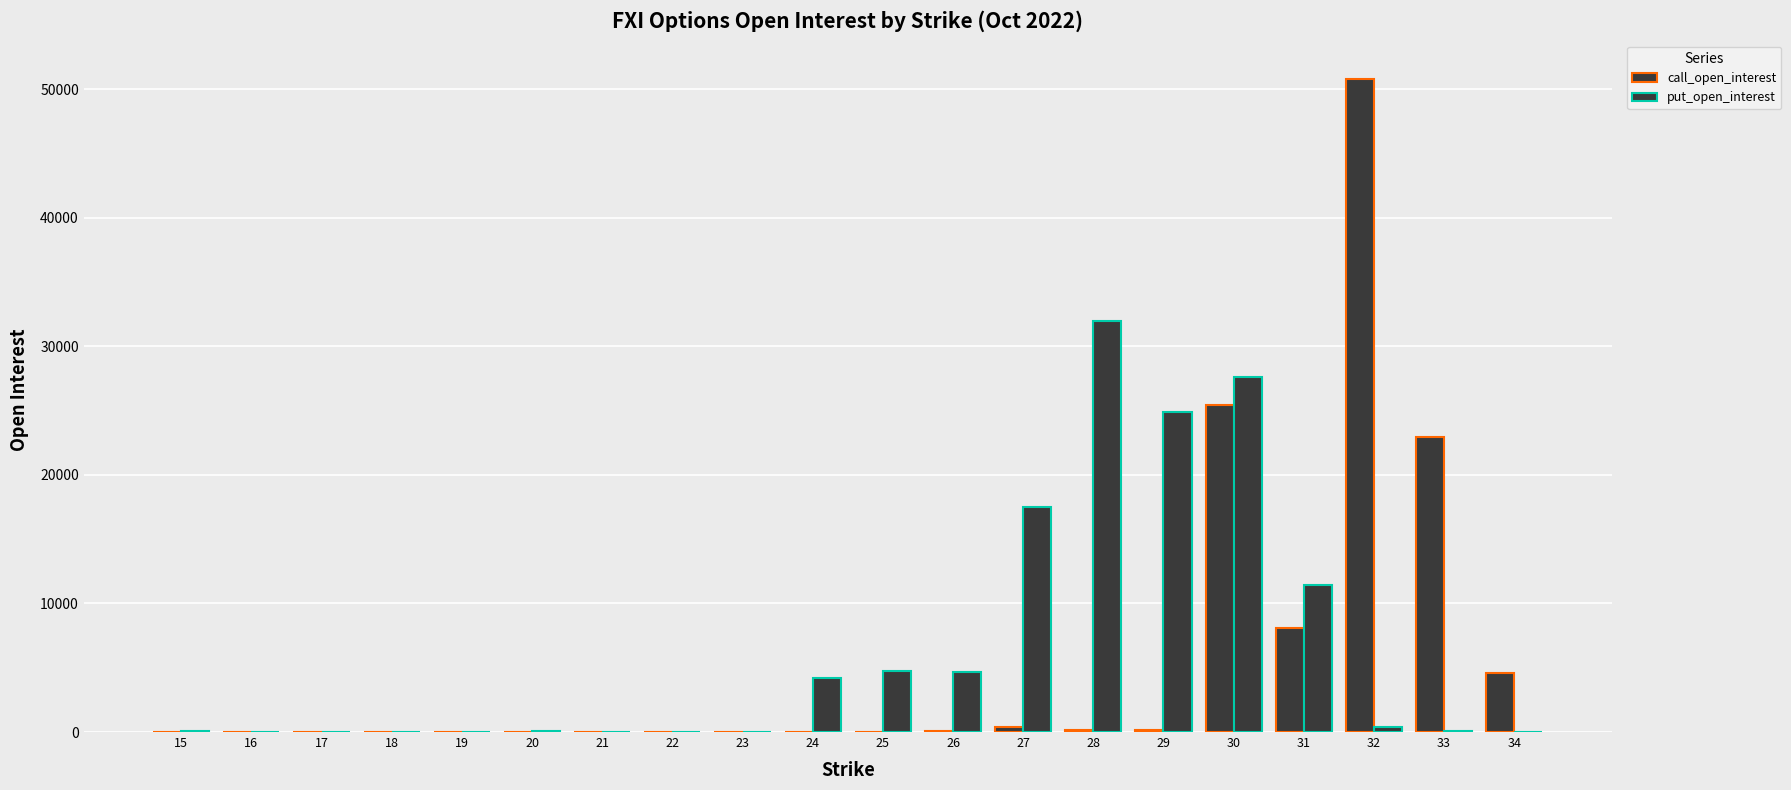

How many data points does each series have?

20